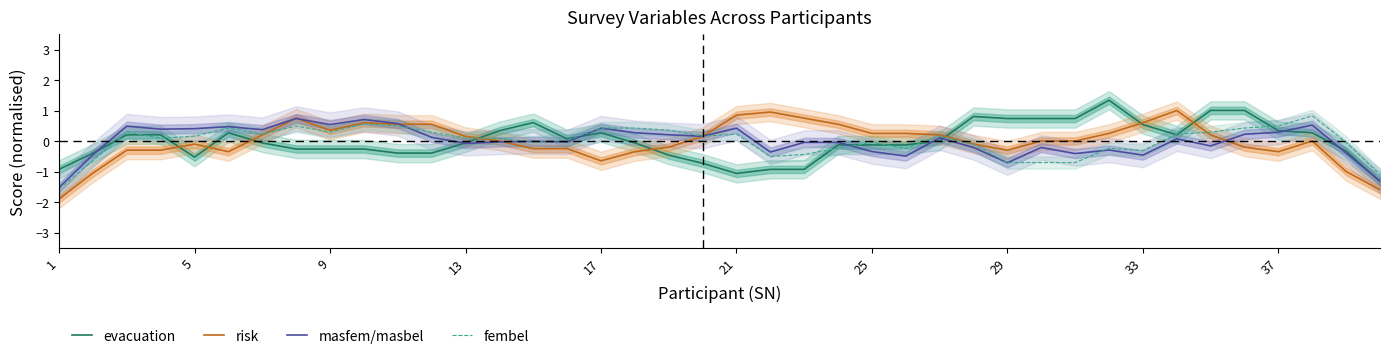

How many values in the masfem/masbel series are below 0?

20